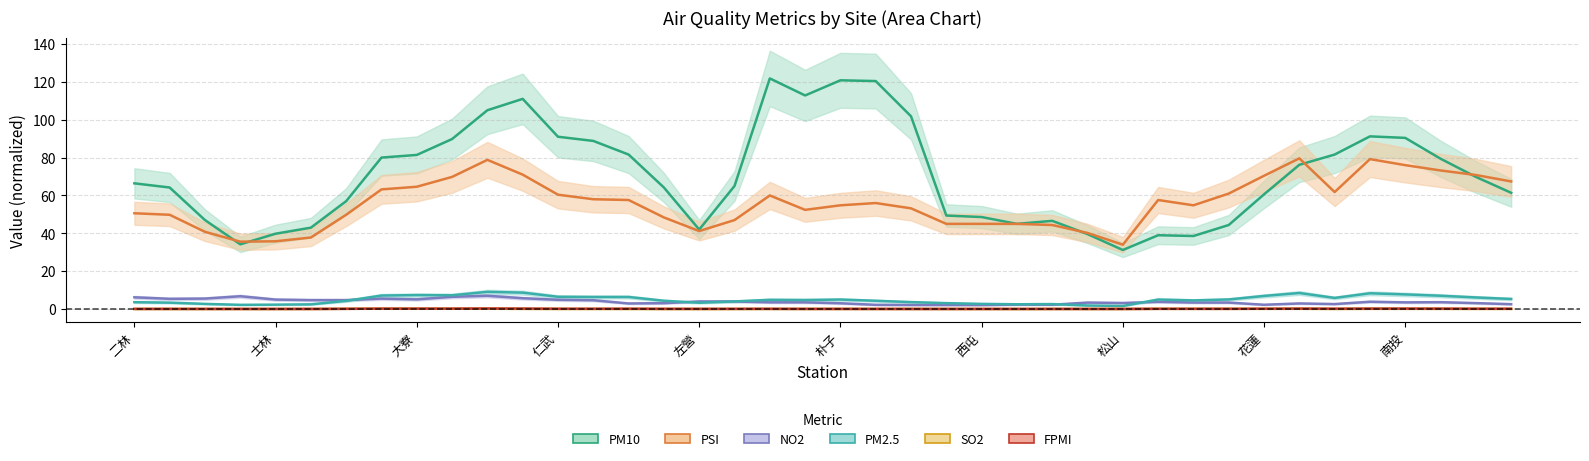

Where does the NO2 series first go above 3?

二林